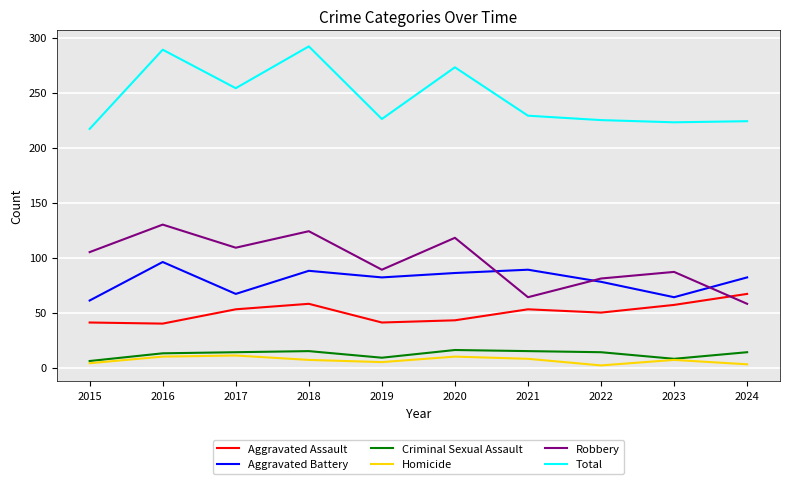

The value of Robbery at 2021 is 40. True or false?

False